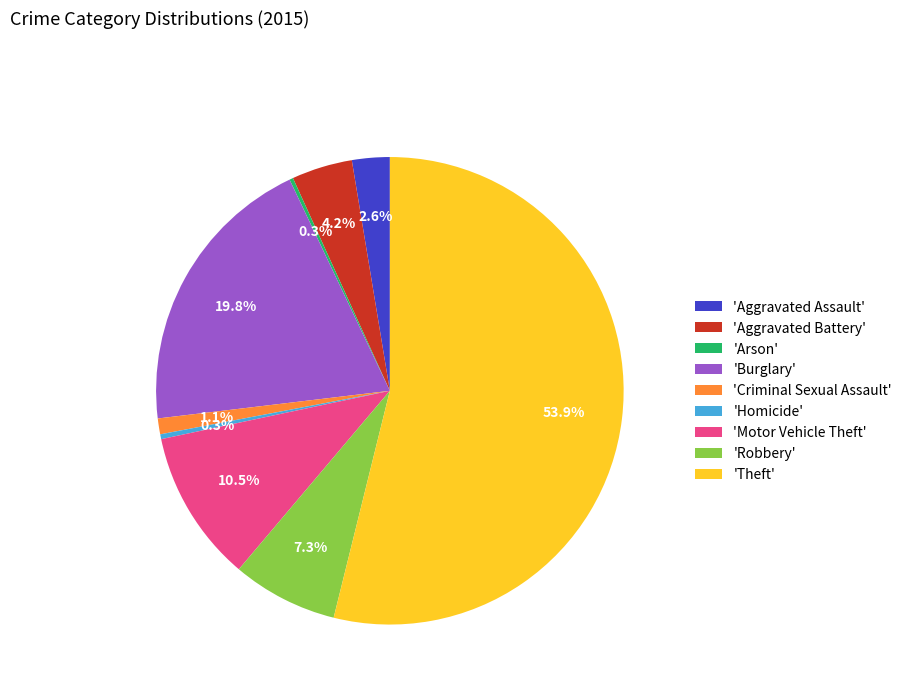

Between 'Homicide' and 'Burglary', which is larger?

'Burglary'